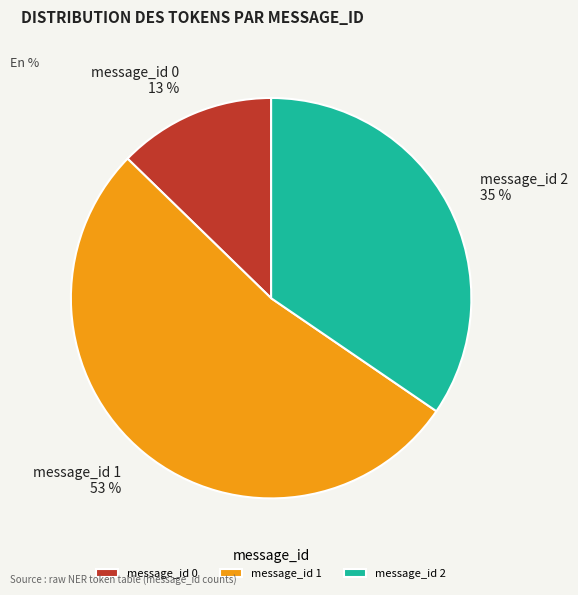

Combined, do message_id 2 and message_id 0 account for over 50%?

No